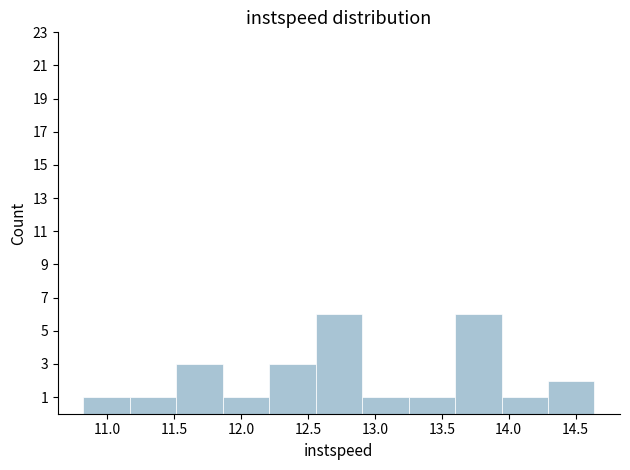

Reading left to right, list every bar in this chart as the range it spans on the x-axis followed by its height. Neither the bar edges nor the heights are printed on the chart, so give them approximately, as read against the axes.

10.80 to 11.15: 1
11.15 to 11.50: 1
11.50 to 11.85: 3
11.85 to 12.20: 1
12.20 to 12.55: 3
12.55 to 12.90: 6
12.90 to 13.25: 1
13.25 to 13.60: 1
13.60 to 13.95: 6
13.95 to 14.30: 1
14.30 to 14.65: 2